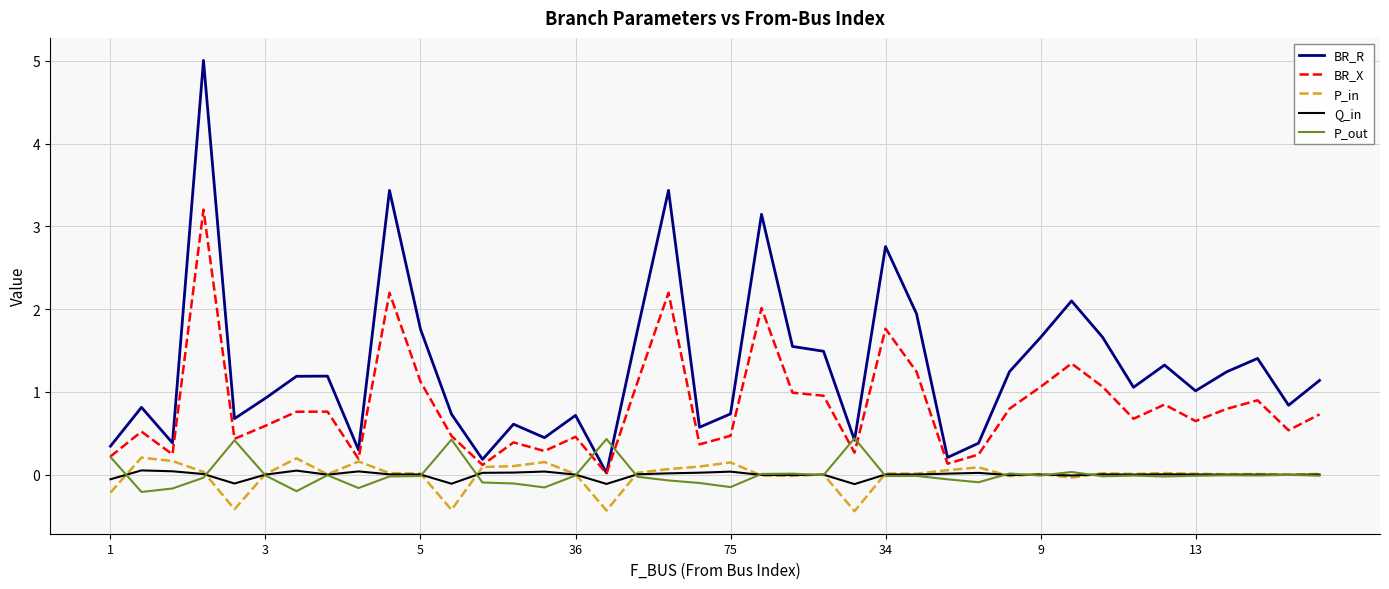

Which series has the widest spread of values?

BR_R